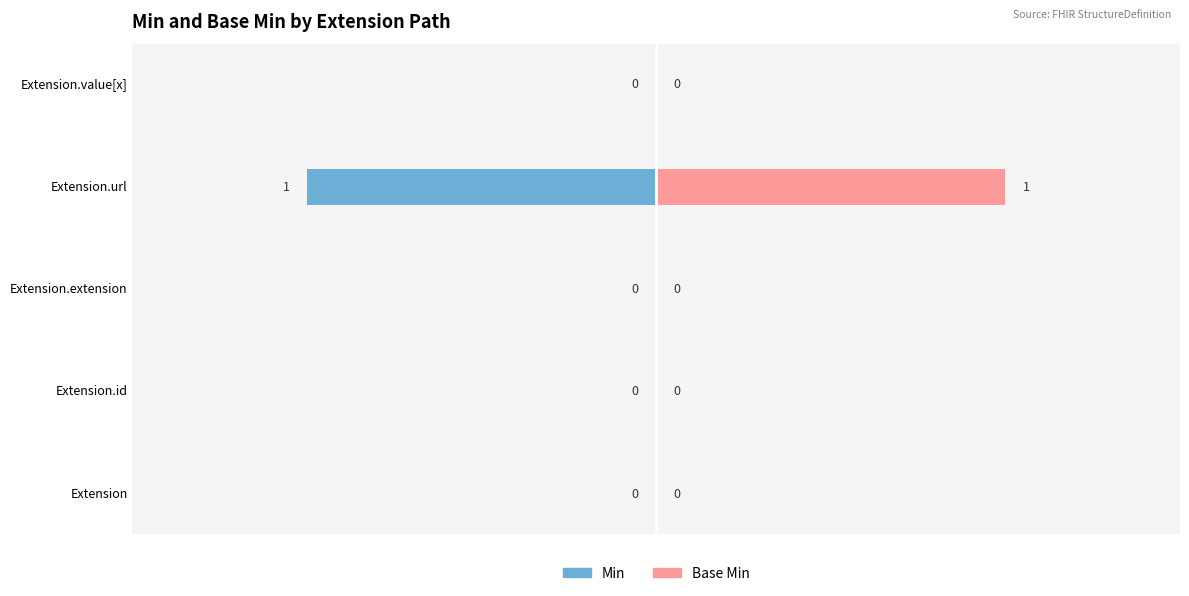

How many values in Min are above zero?

1